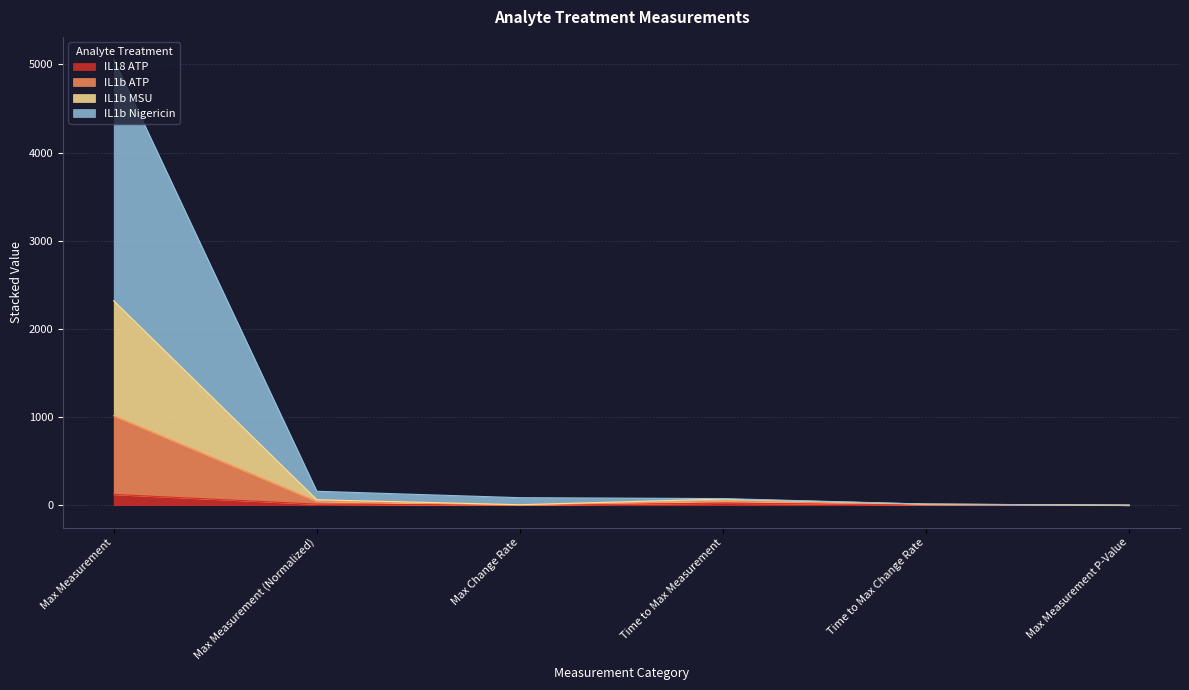

How many distinct data groups are displayed?

4